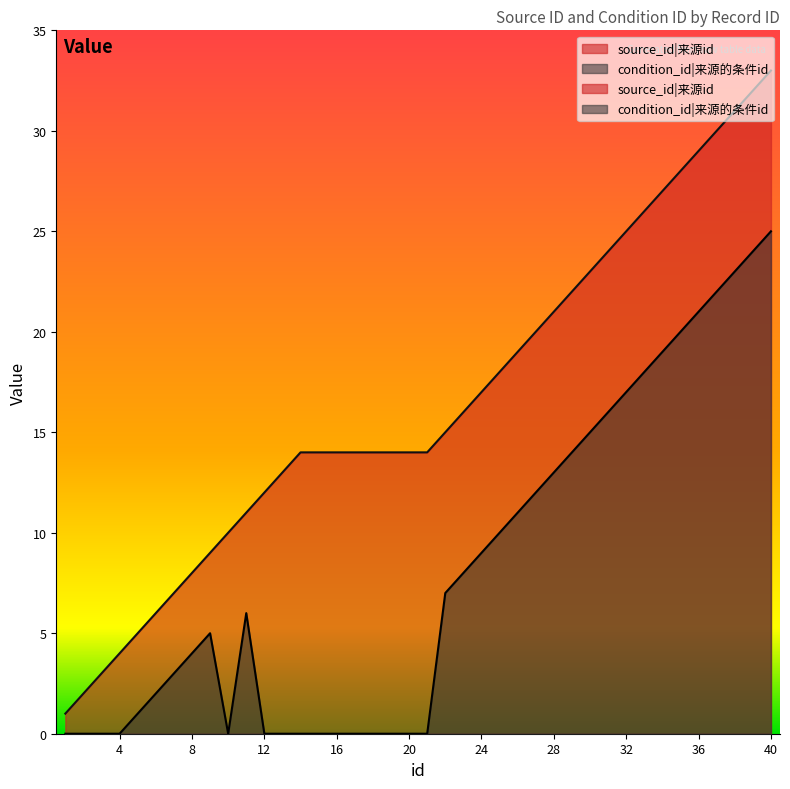

What is the sum of all source_id values?

659